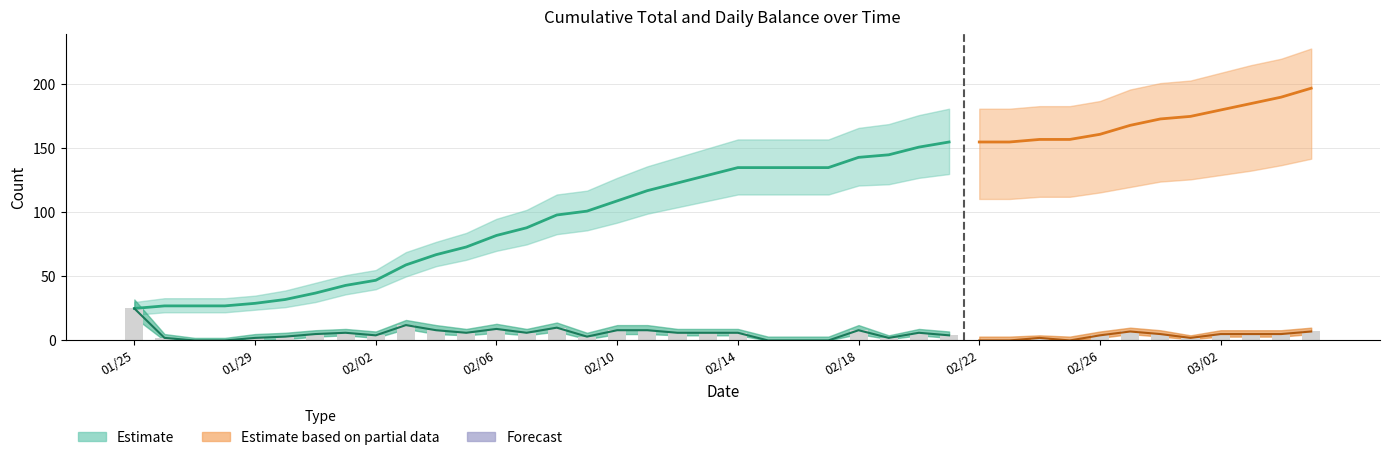

Is it true that the value at 20180223 is 0?

True